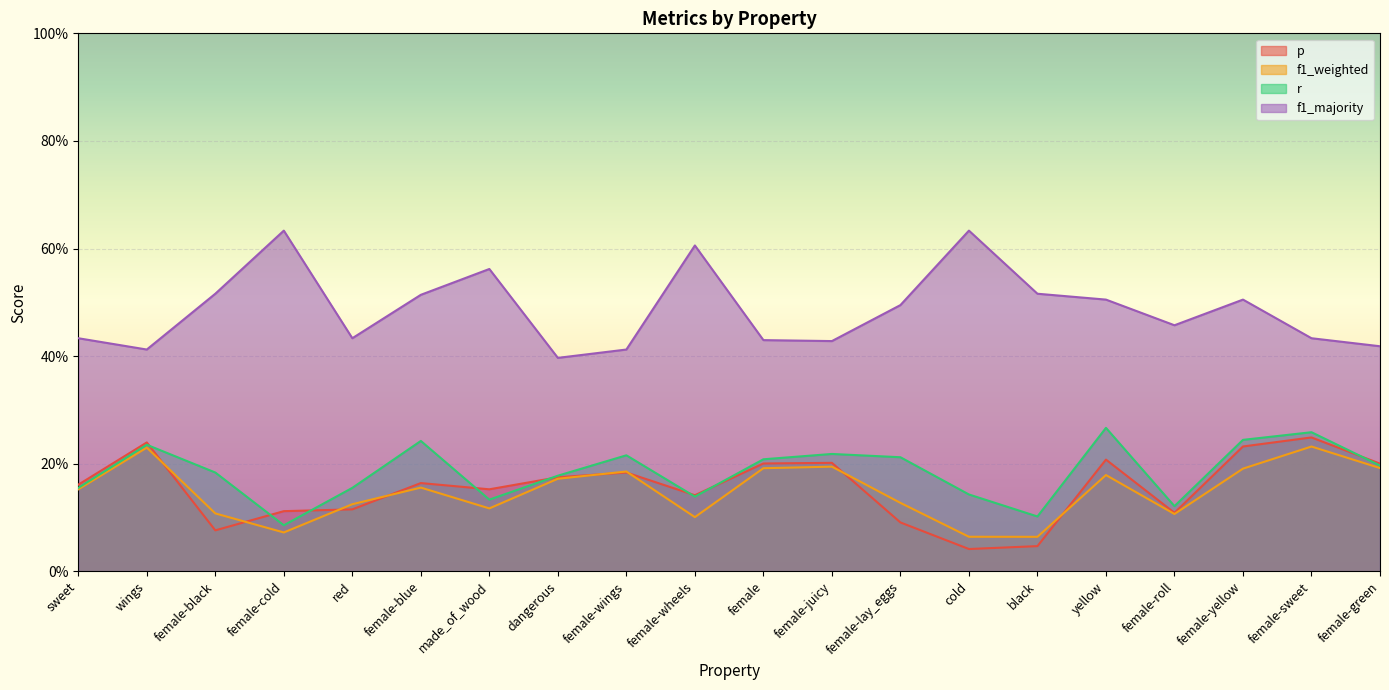

Where is r nearest to the value 0?

female-cold